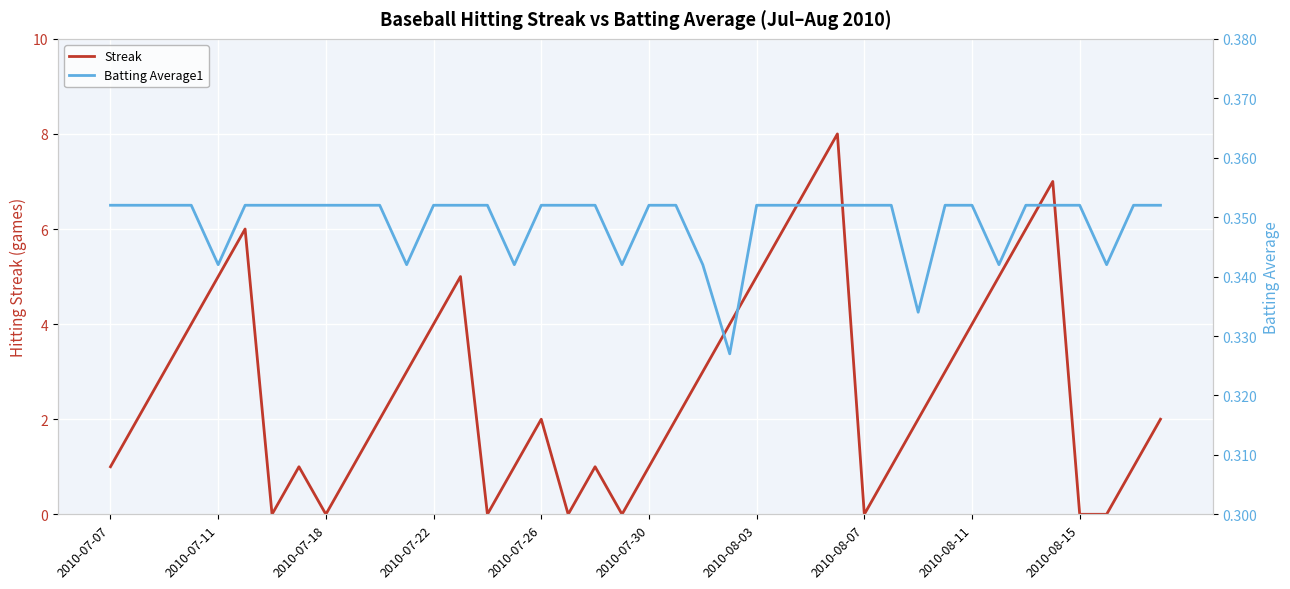

Which series has the widest spread of values?

Streak